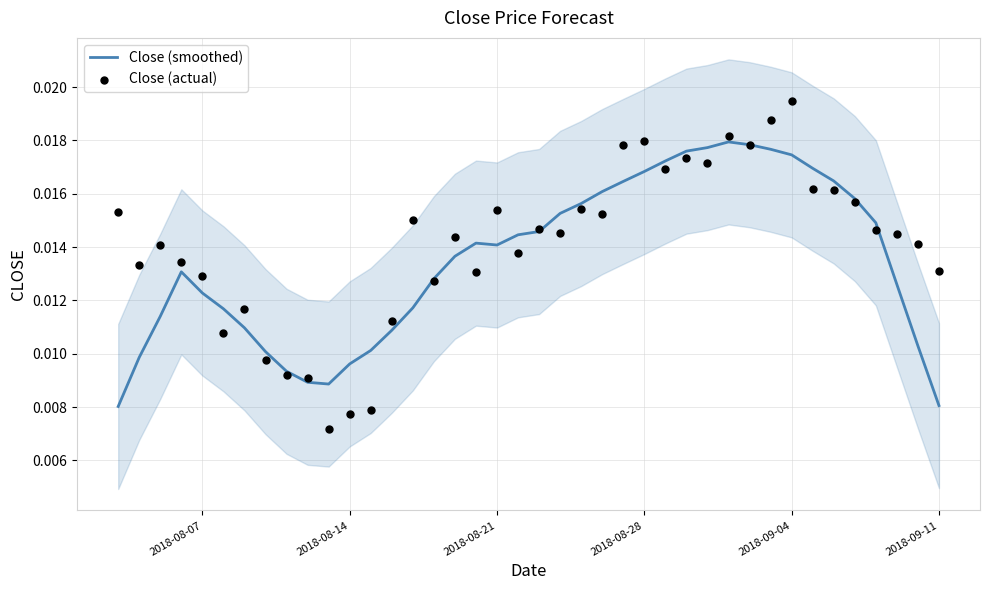

At how many categories does at least one series exceed 0?

40